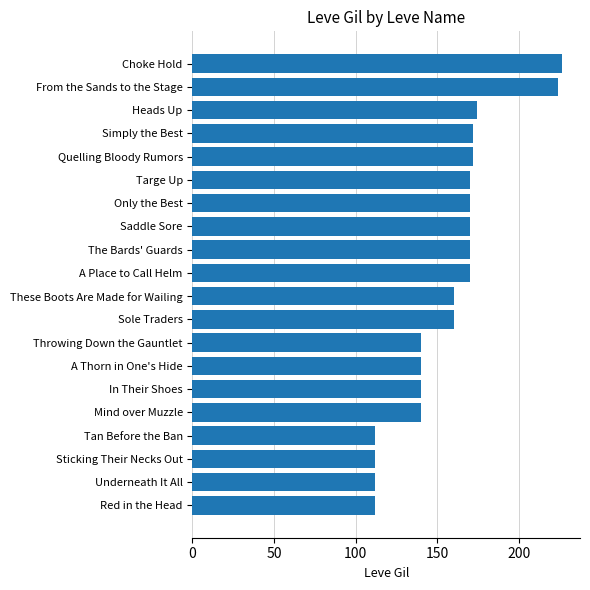

Approximately how many times larger is the value at Quelling Bloody Rumors compared to From the Sands to the Stage?

0.8